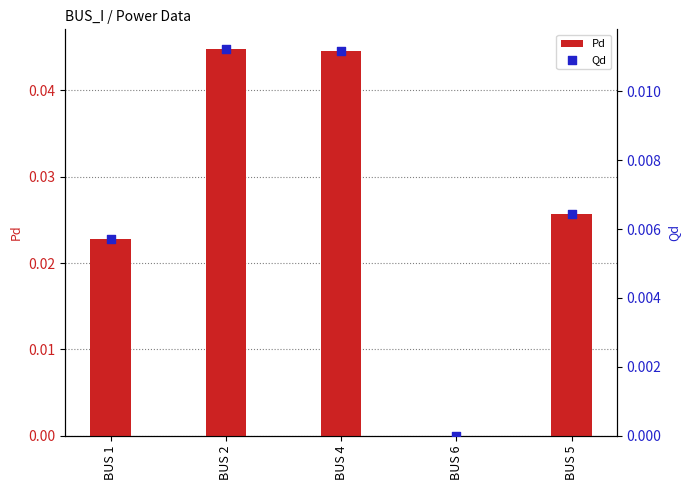

At which category is the sum across all series the highest?

BUS 2